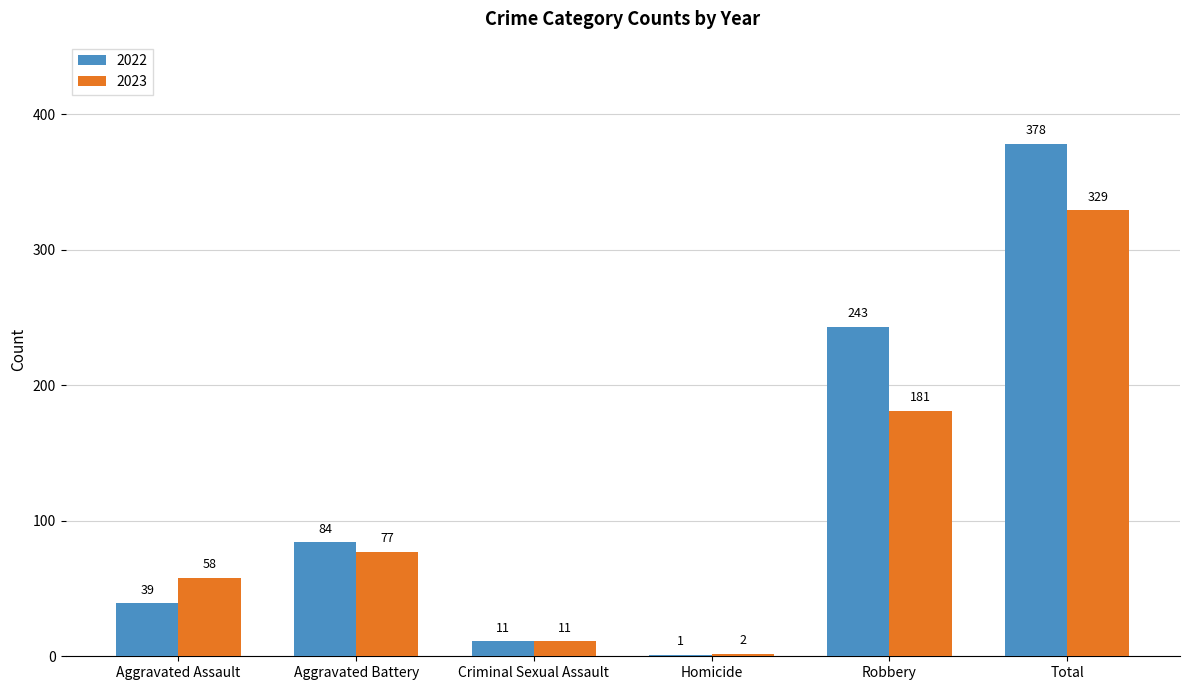

What is the maximum value for 2023?

329